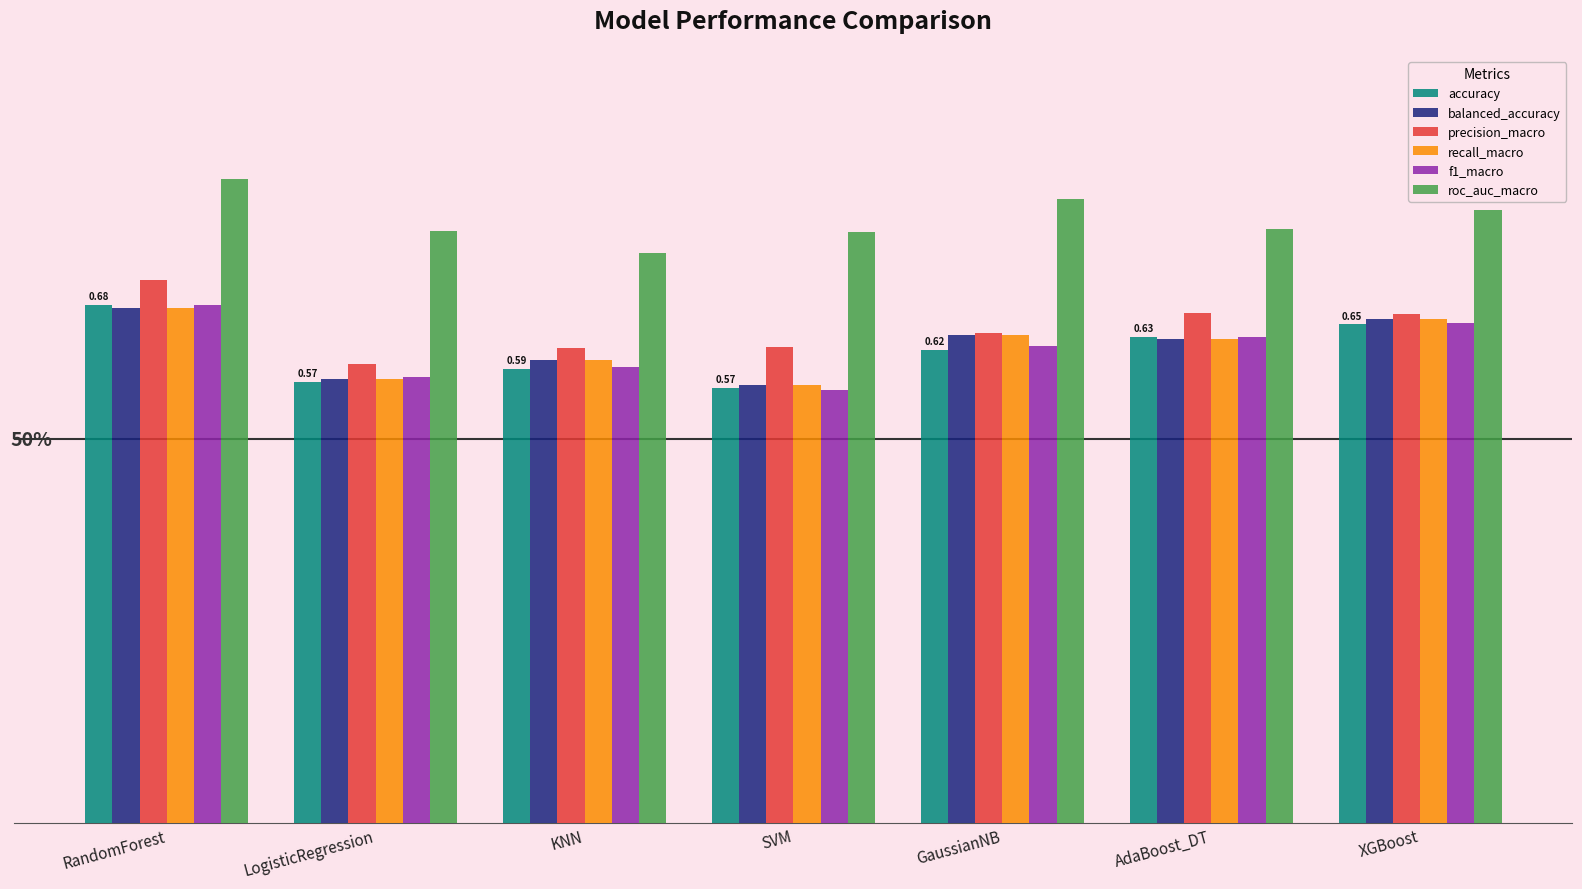

What is the label of the 6th bar from the left?

AdaBoost_DT